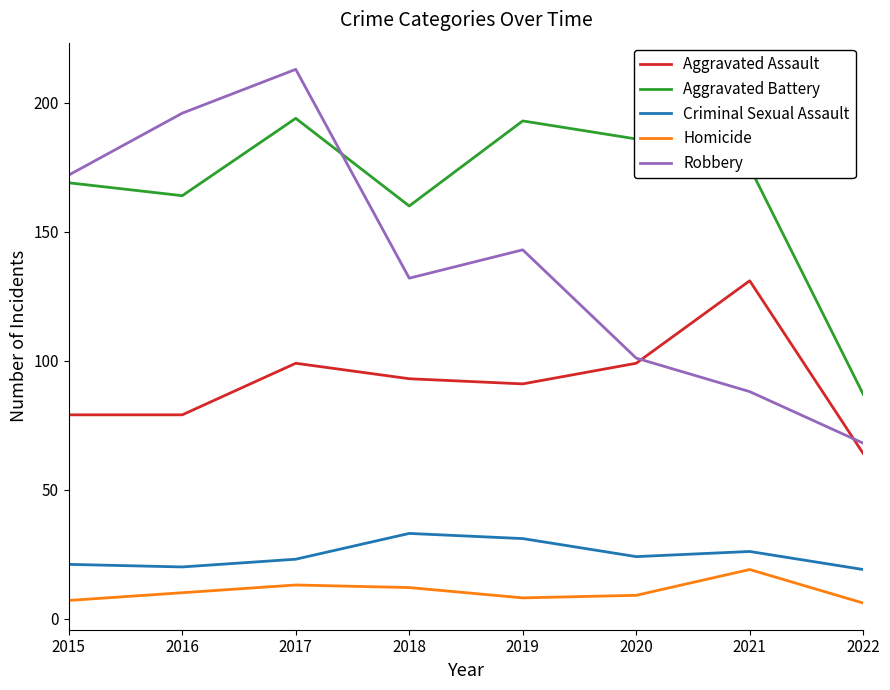

How many lines are shown in the chart?

5